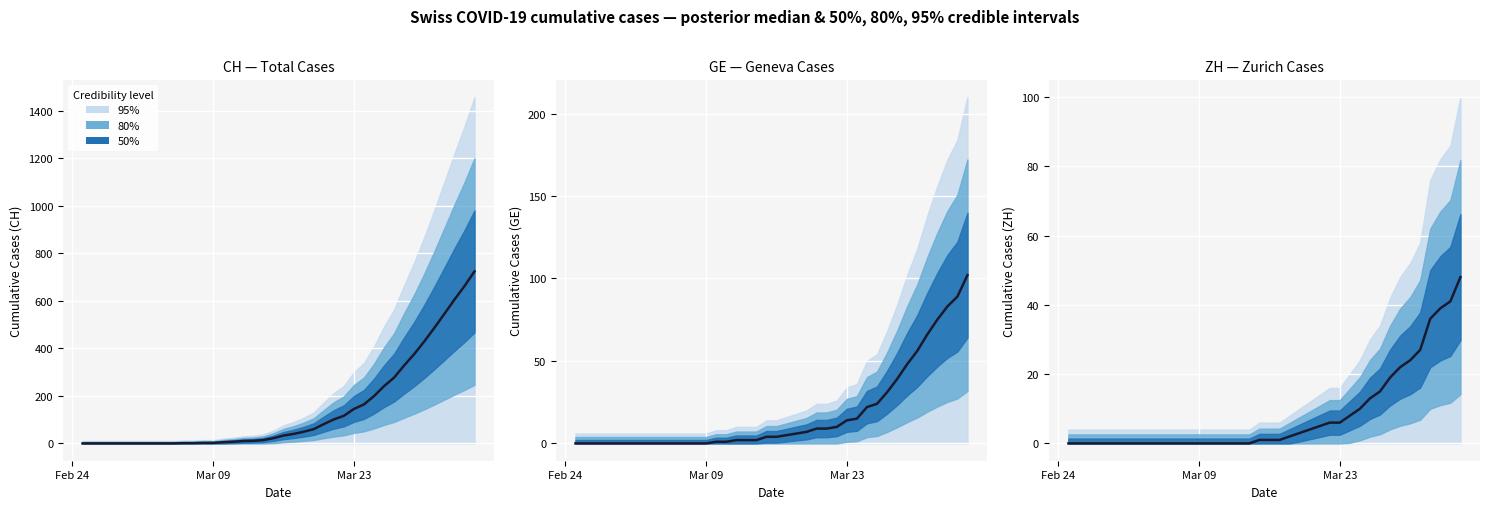

The value at 38 is 71. True or false?

False